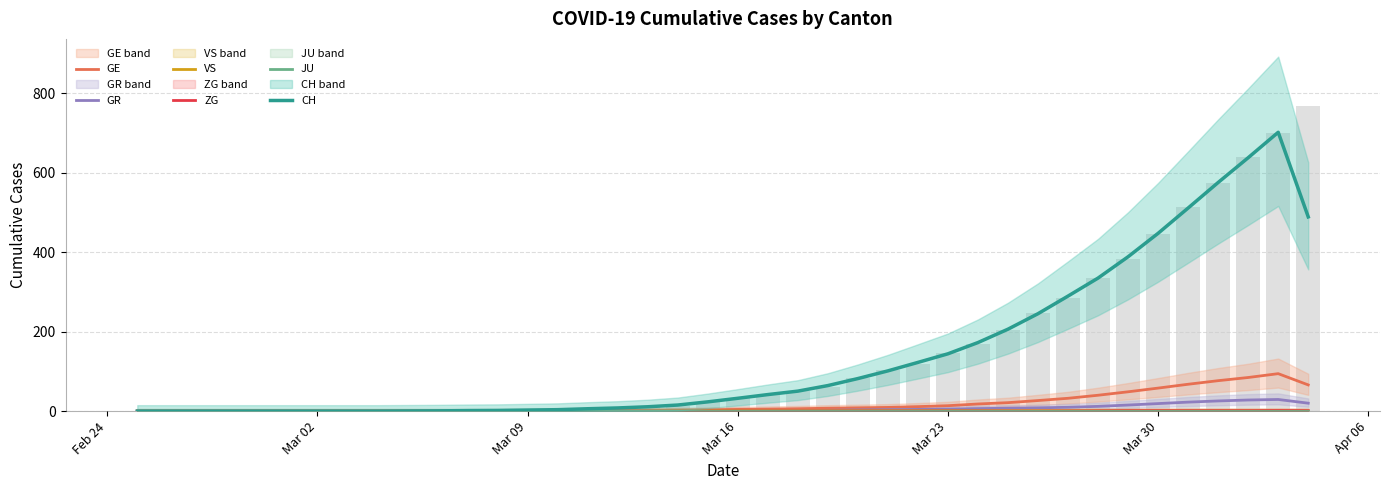

How many data points does each series have?

40